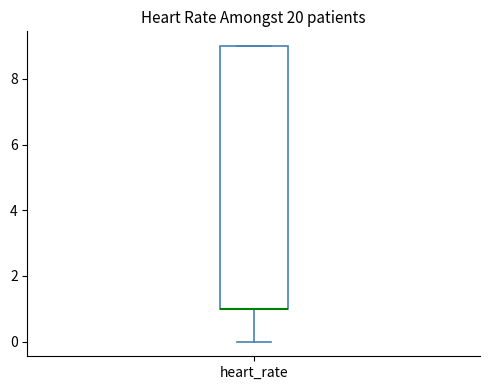

Transcribe this box plot: give where the median line is, the range the box spans, and where the two whiskers end, as read against the y-axis. The values are not printed on the chart, so give them approximately, as read against the axis.

median 1 (drawn on the box's lower edge), box 1 to 9, whiskers 0 to 9